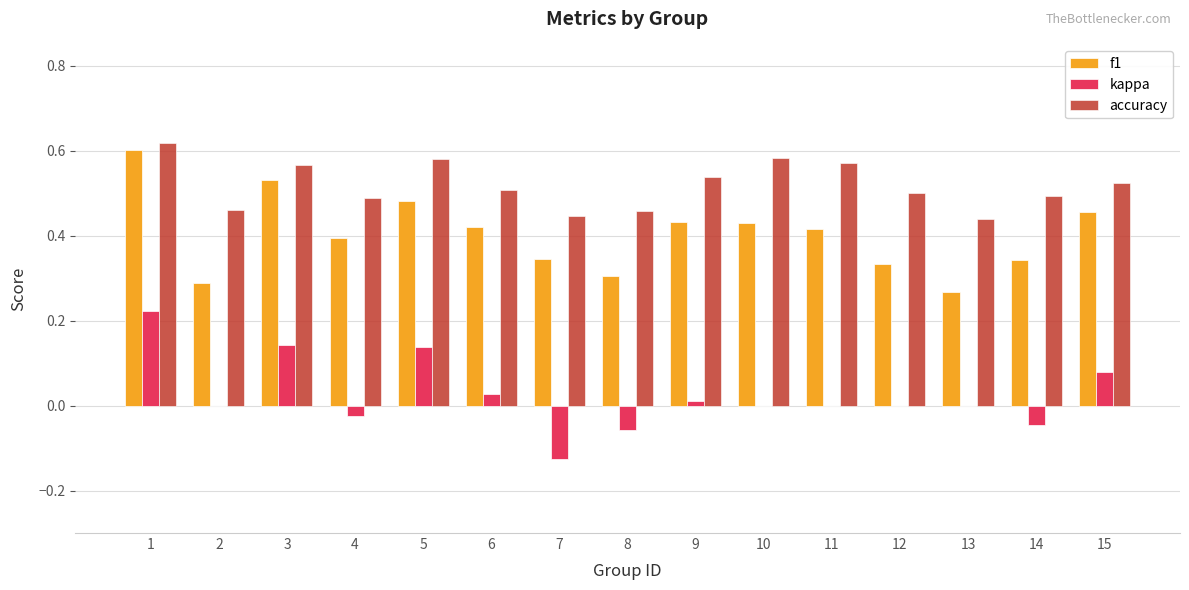

At which label does accuracy reach its peak?

1